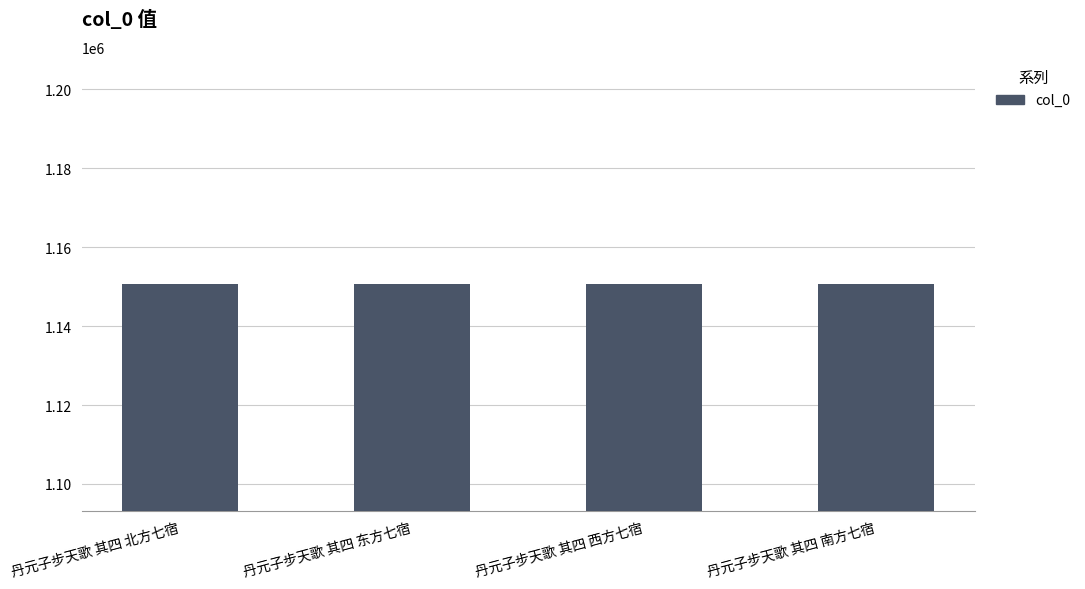

What is the maximum value shown in the chart?

1150694